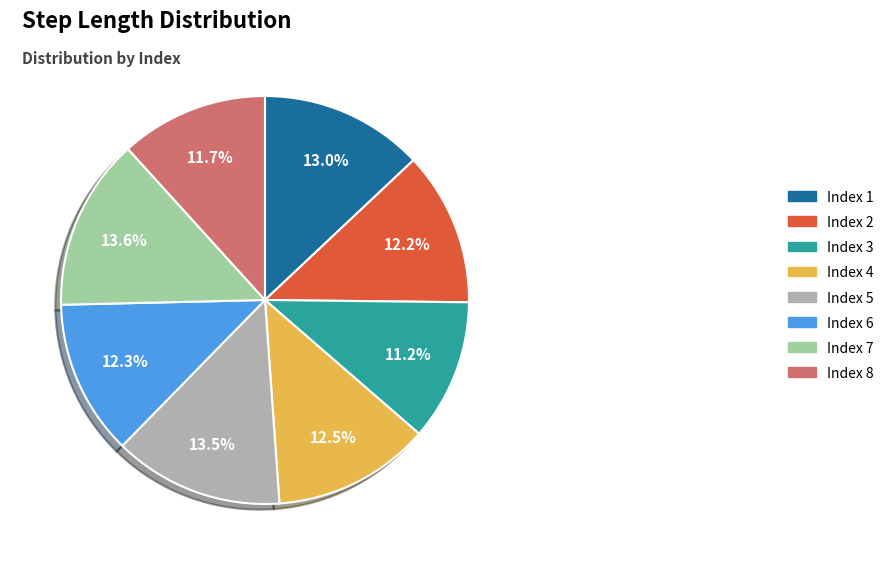

Is there any slice that represents more than half of the pie?

No